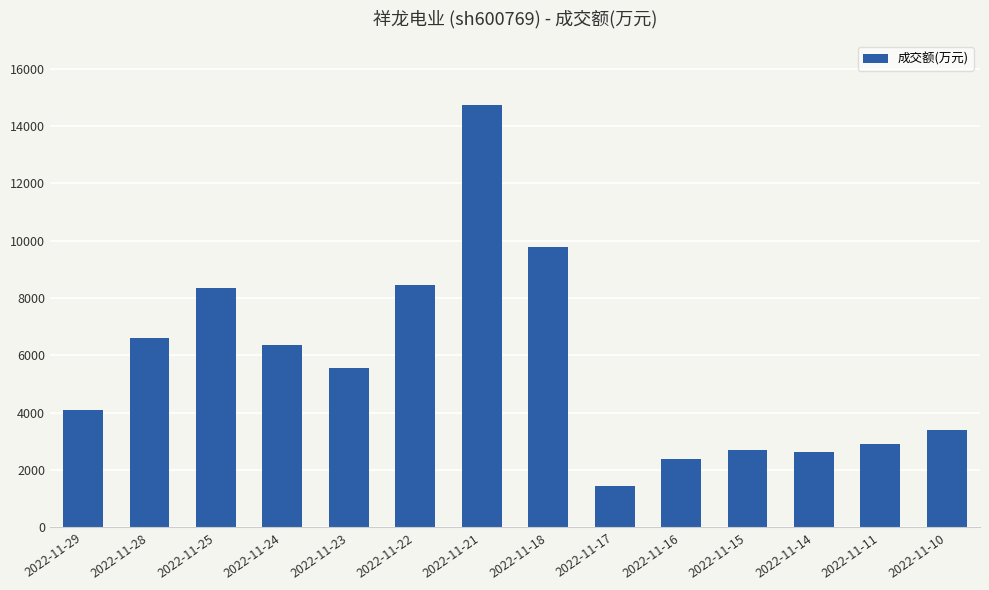

What is the ratio of the value at 2022-11-28 to the value at 2022-11-15?

2.5